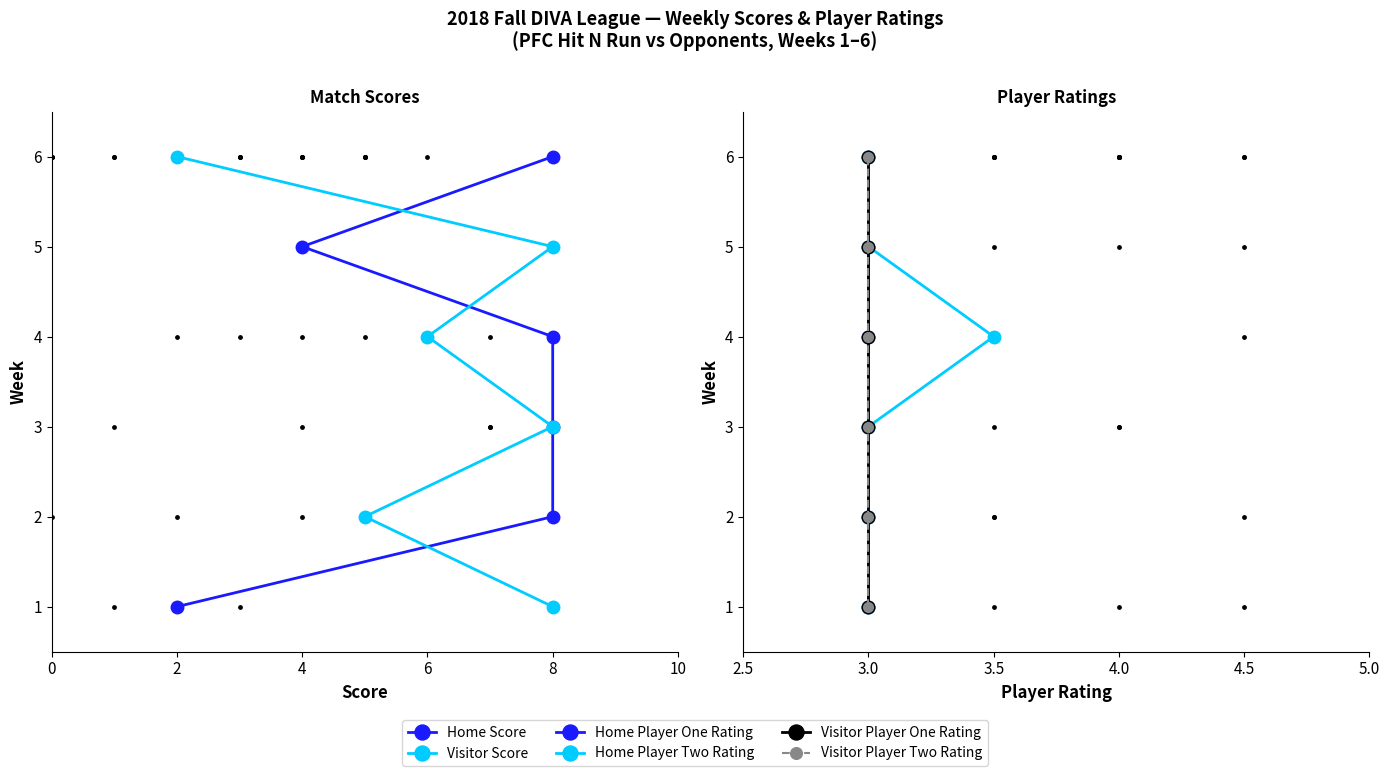

What are all the series names shown in the legend?

Home Score, Visitor Score, Home Player One Rating, Home Player Two Rating, Visitor Player One Rating, Visitor Player Two Rating